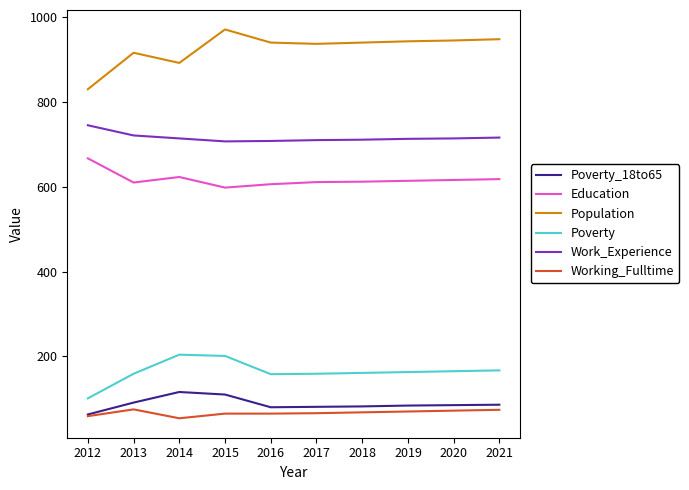

What is the difference between the highest and lowest values at 2021?

874